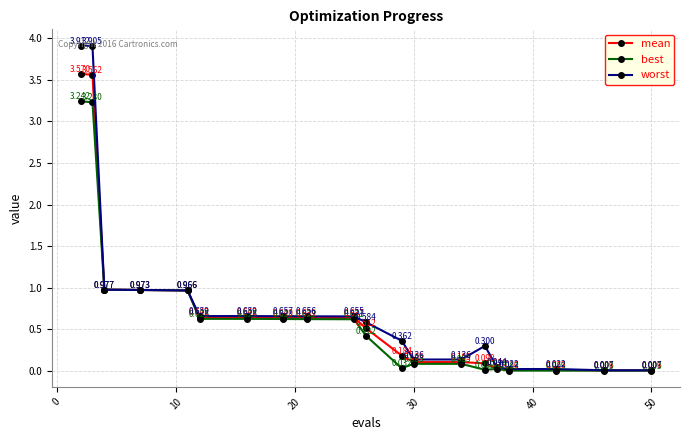

Which series has the largest total across all categories?

worst